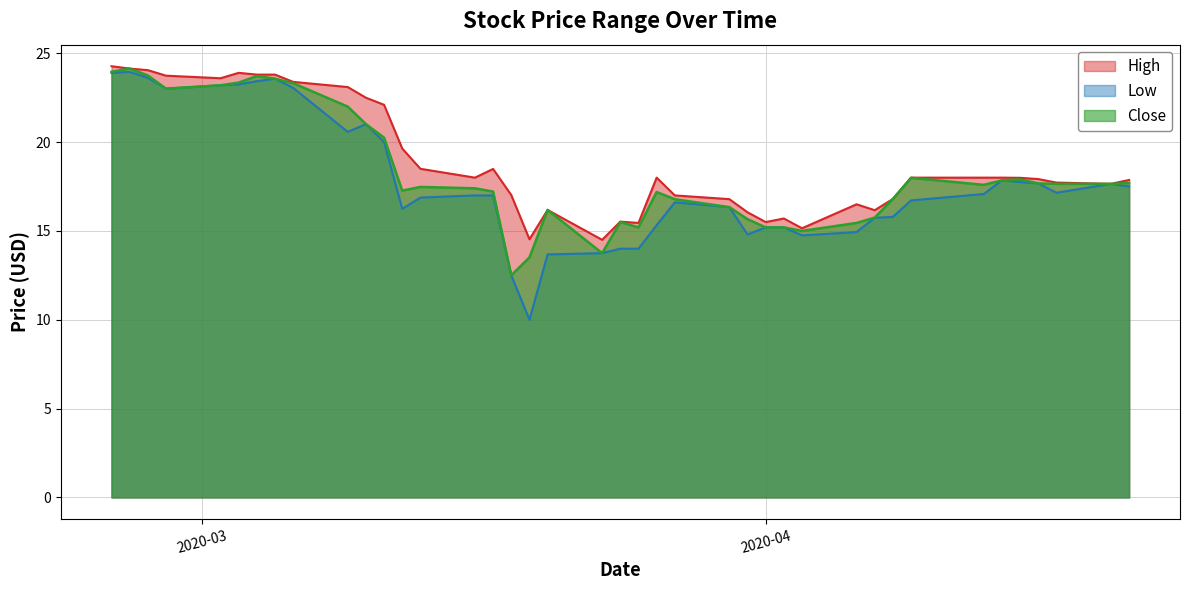

What is the value of the Low point at the 2nd from the left?

24.0